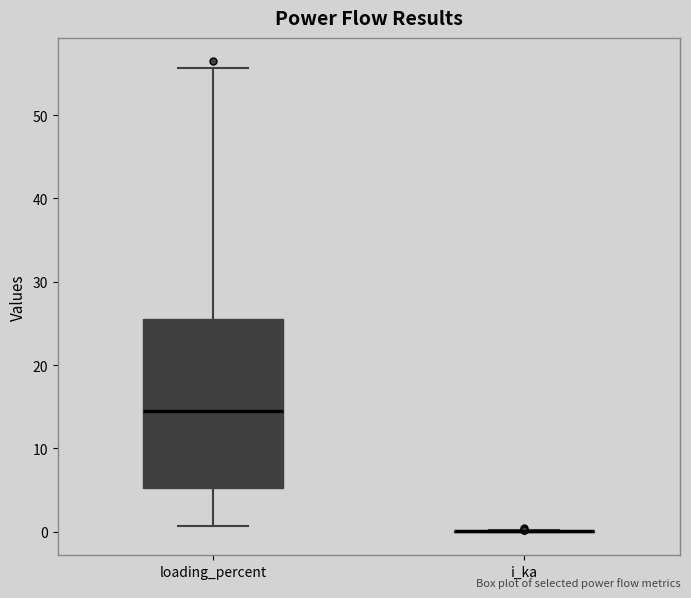

Which box is the tallest, from its lower edge to its upper edge?

loading_percent